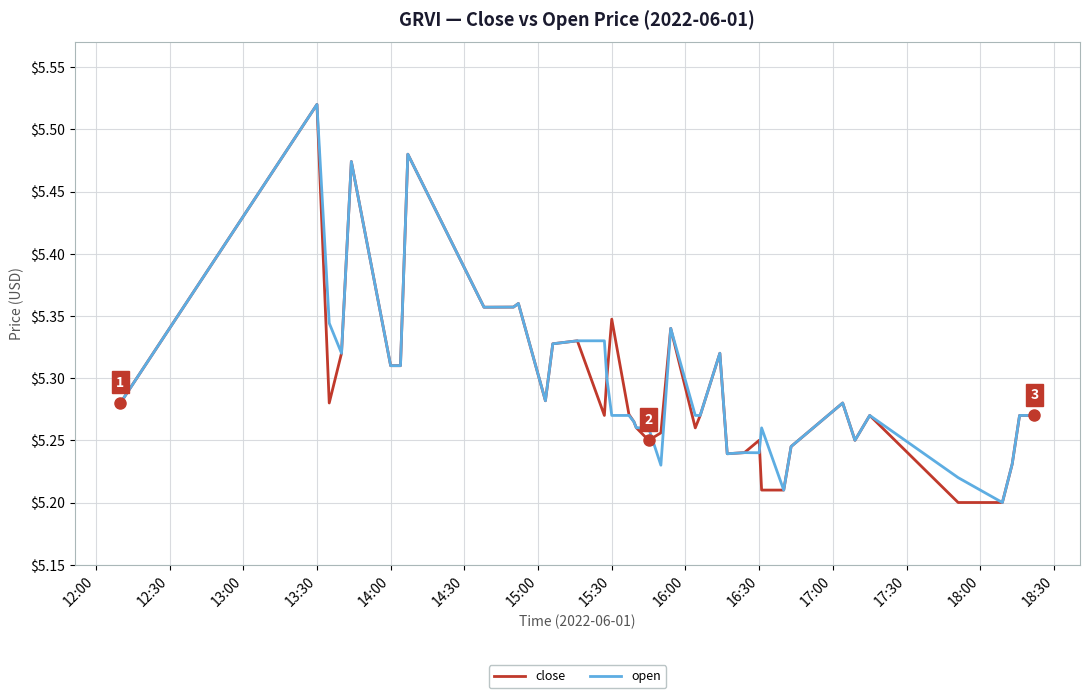

What are all the series names shown in the legend?

close, open